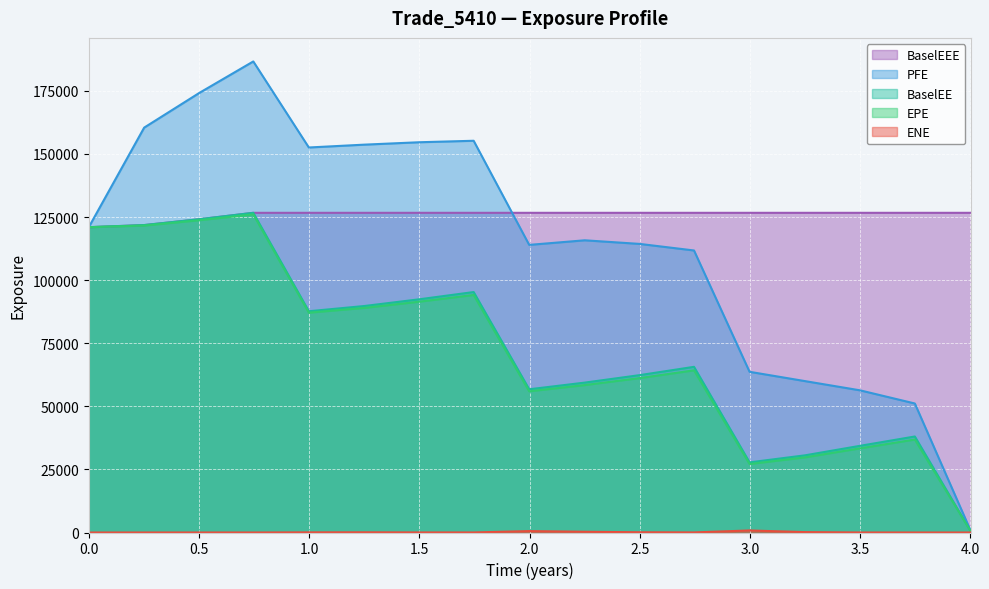

True or false: BaselEEE and EPE cross at least once.

False